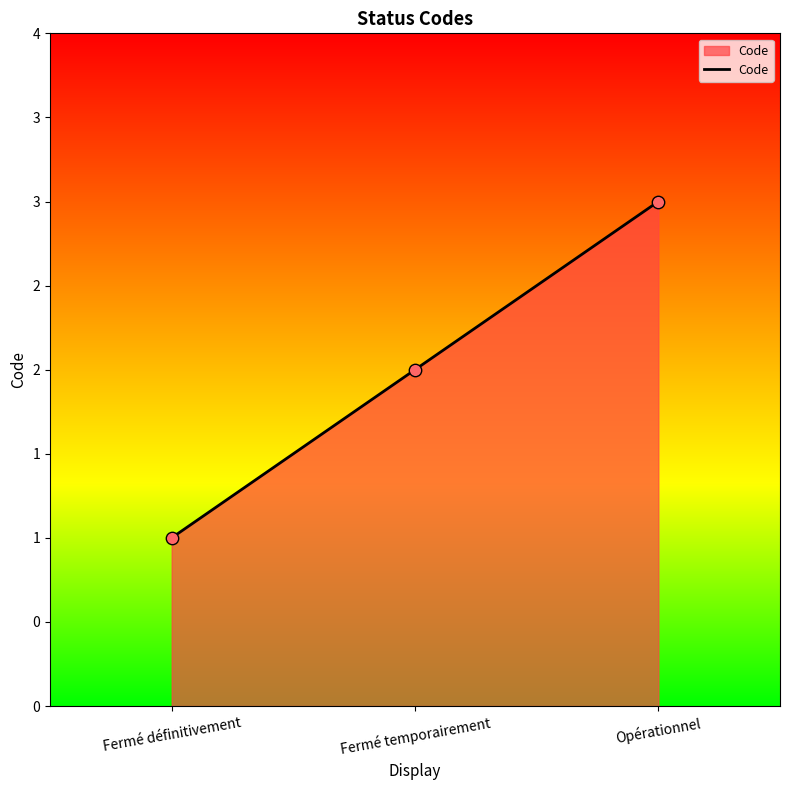

What is the change in value from Fermé définitivement to Opérationnel?

+2